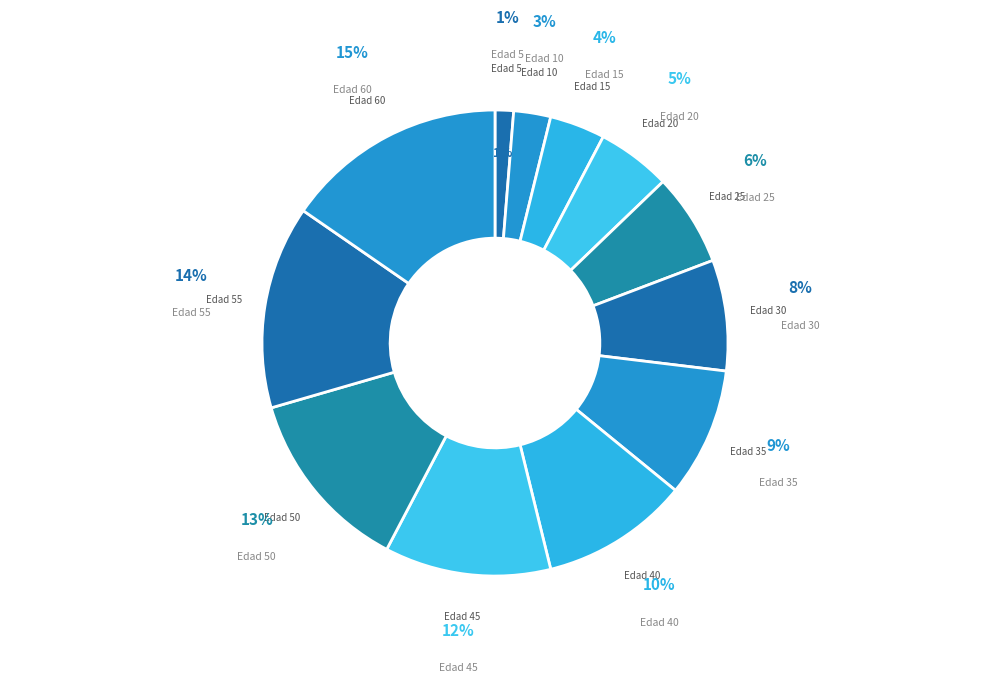

What percentage is the 5 slice, to the nearest percent?

1%